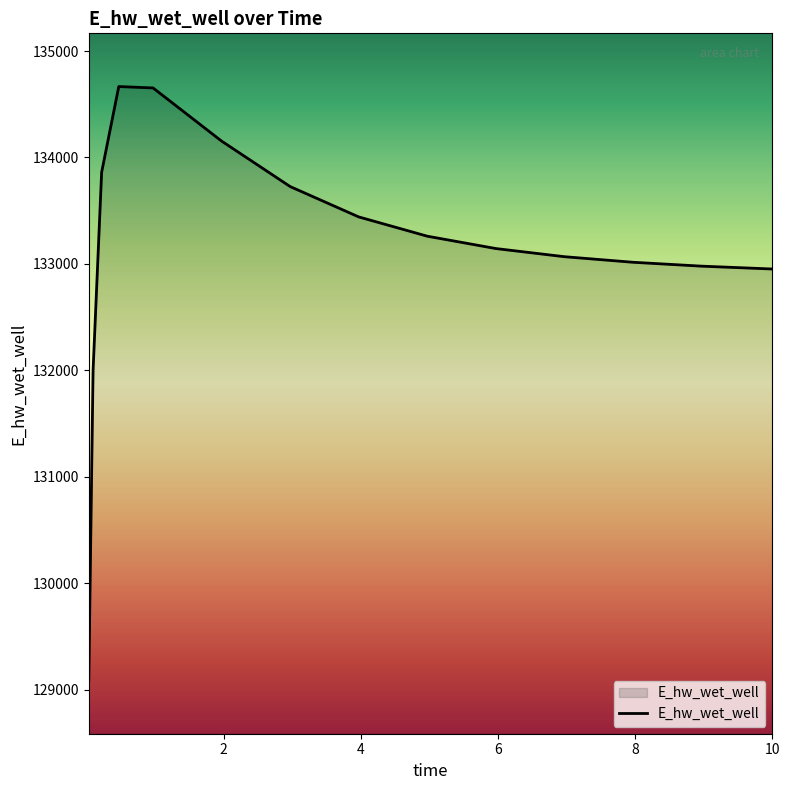

What is the maximum value shown in the chart?

134666.1